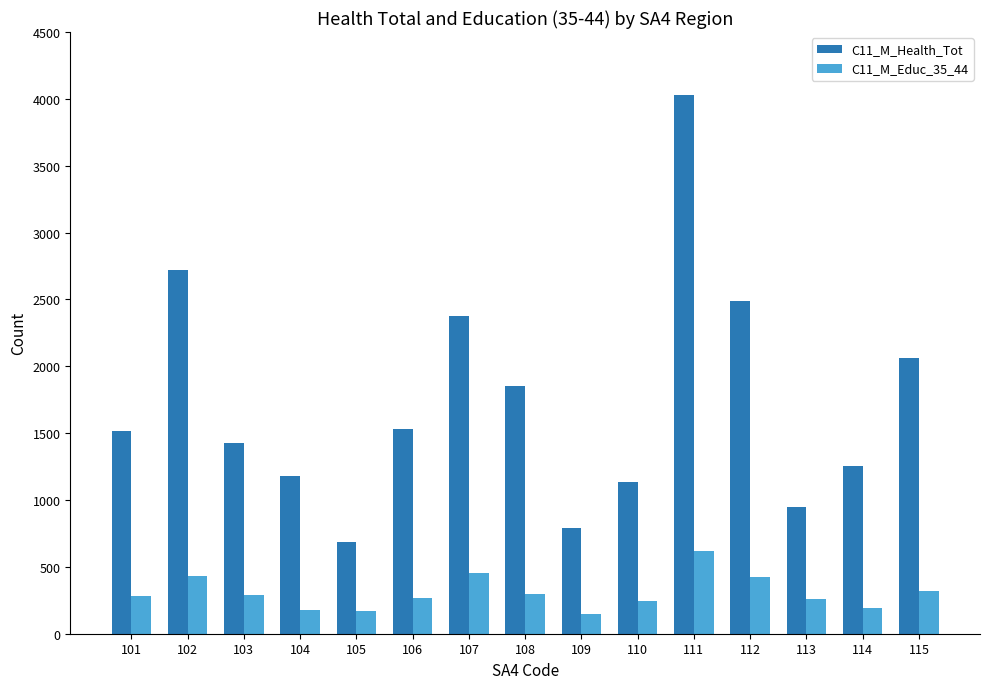

Which series has the largest range (max minus min)?

C11_M_Health_Tot